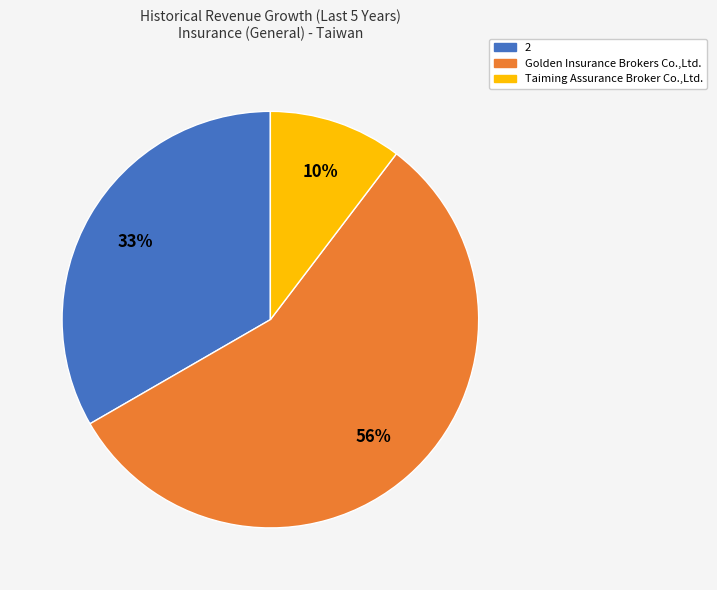

To the nearest percent, what portion does Taiming Assurance Broker Co.,Ltd. represent?

10%